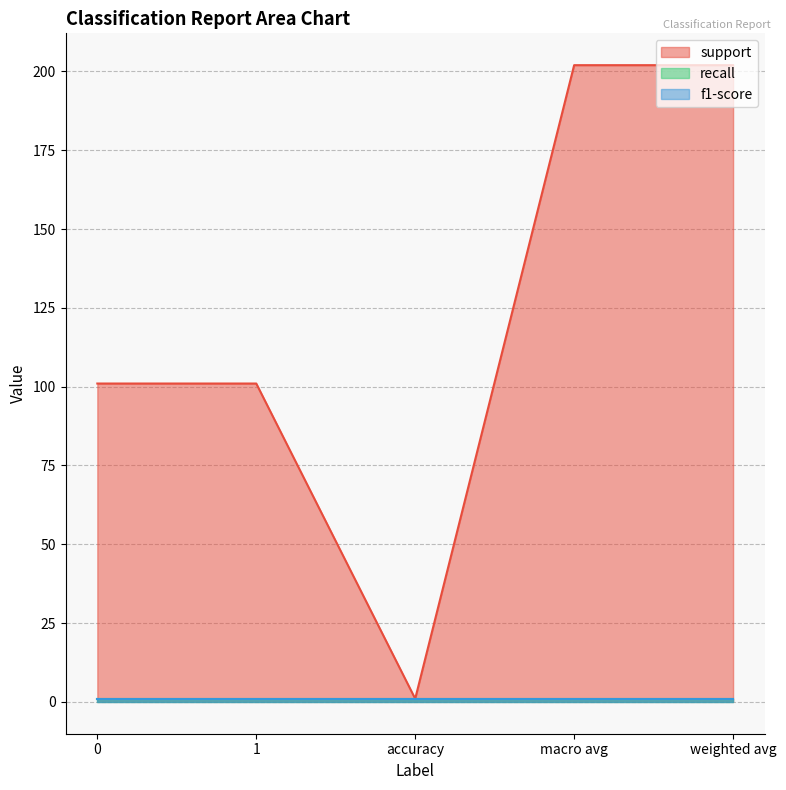

Rank the series at 1 from lowest to highest value.

recall, f1-score, support